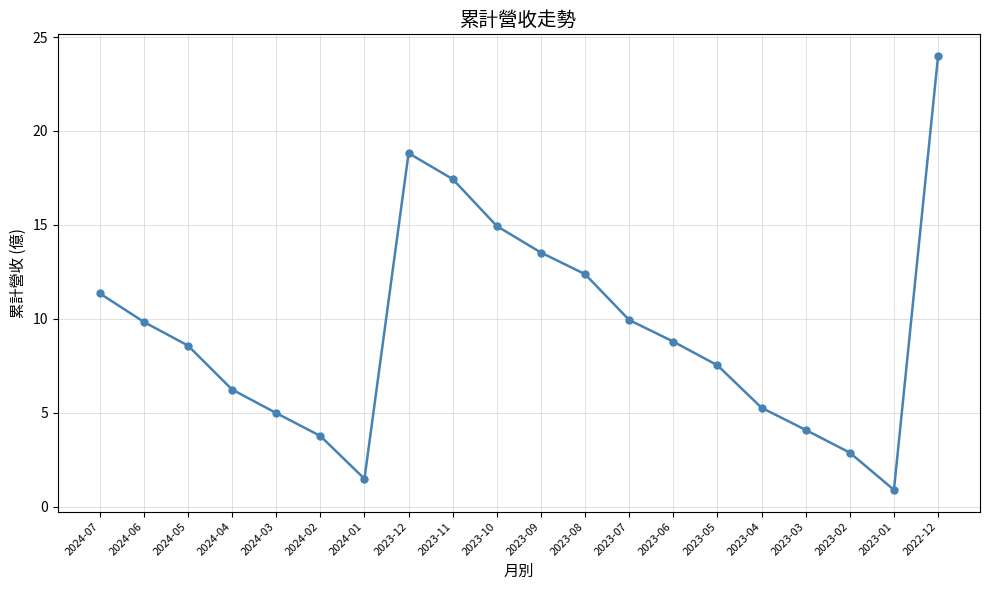

At which label is the value closest to 12?

2023-08